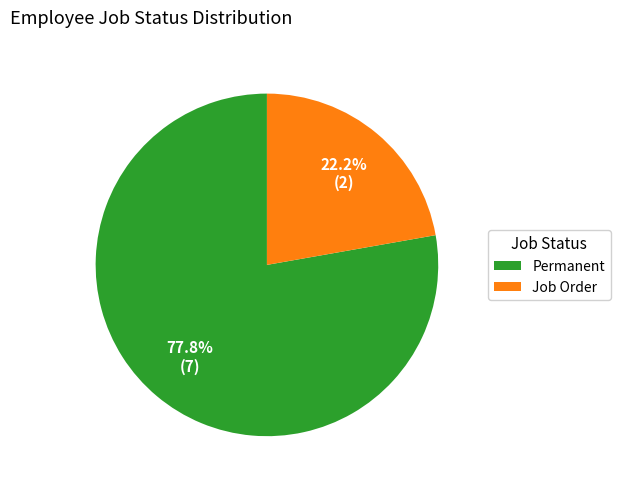

Count the number of slices in the pie.

2